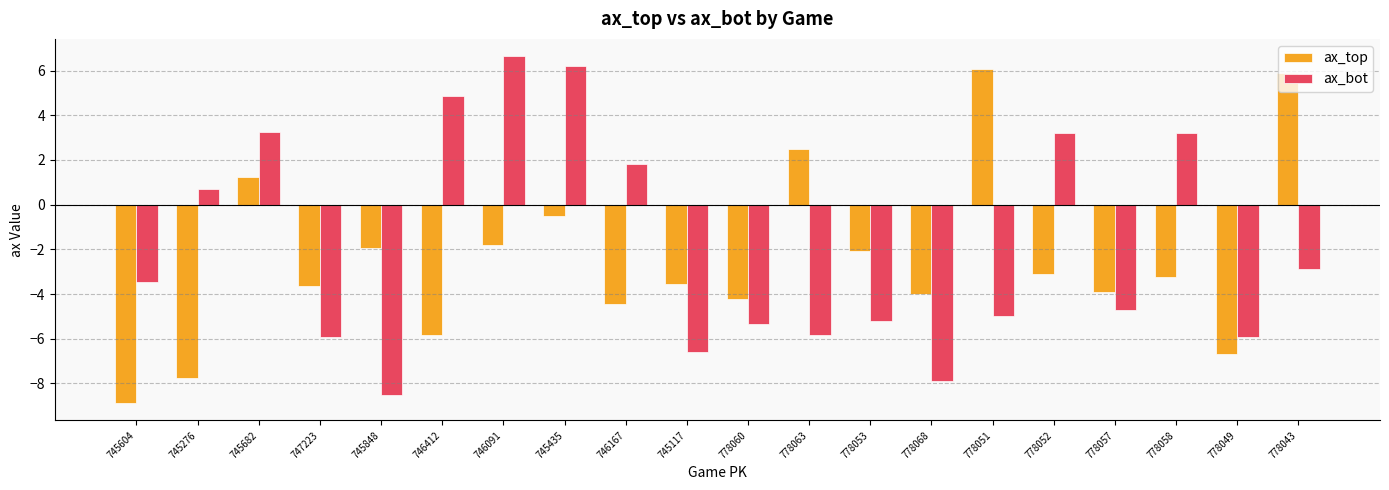

How many positive values does the ax_top series have?

4